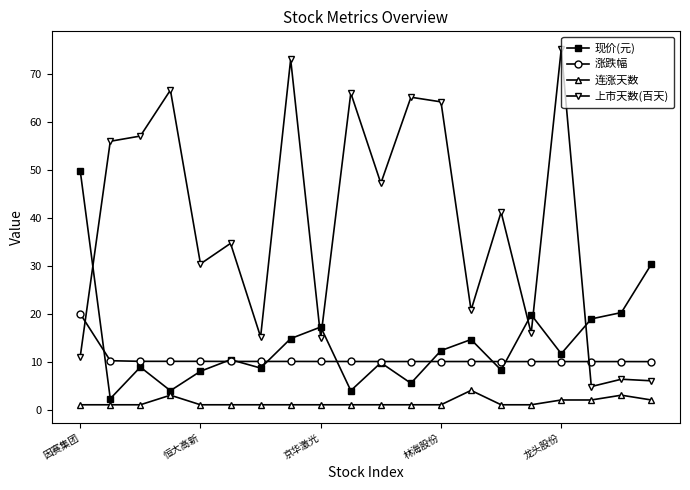

What is the value of the 现价(元) point at the 15th from the left?

8.2